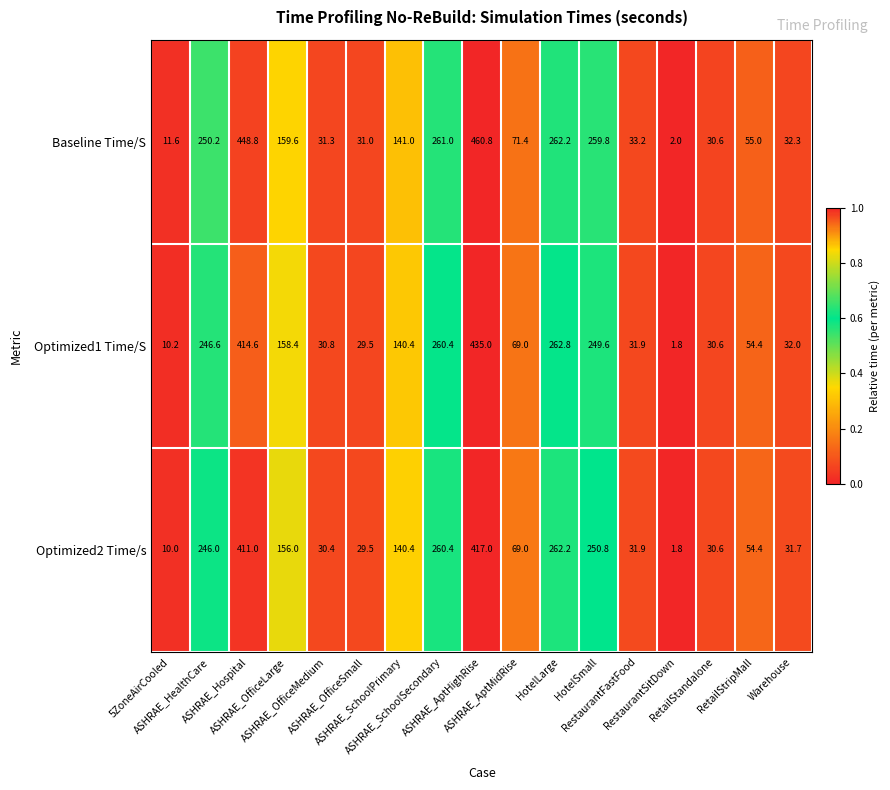

Which series has the largest total across all categories?

Baseline Time/S